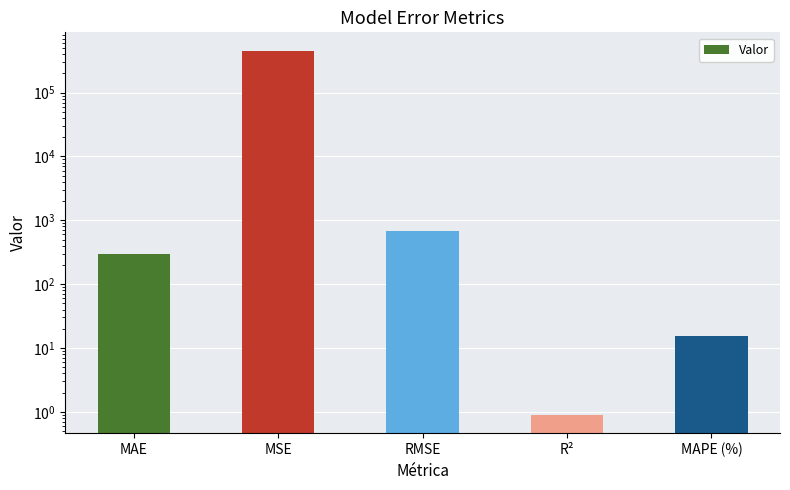

What is the sum of all values?

457534.5